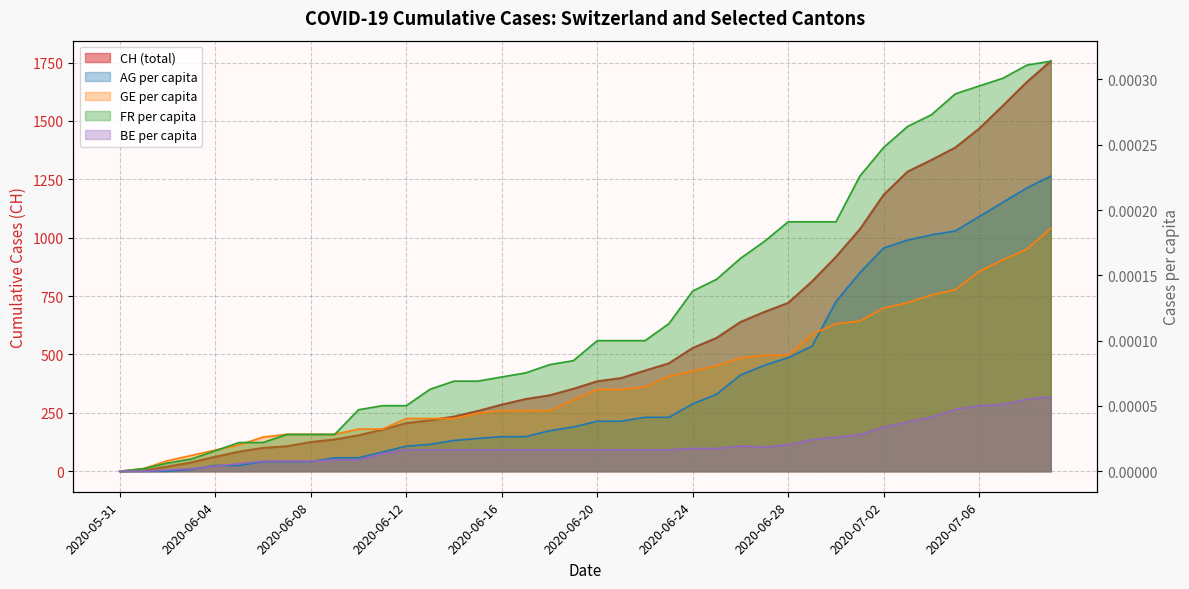

The value of AG_pc at 2020-06-15 is 0.0. True or false?

False